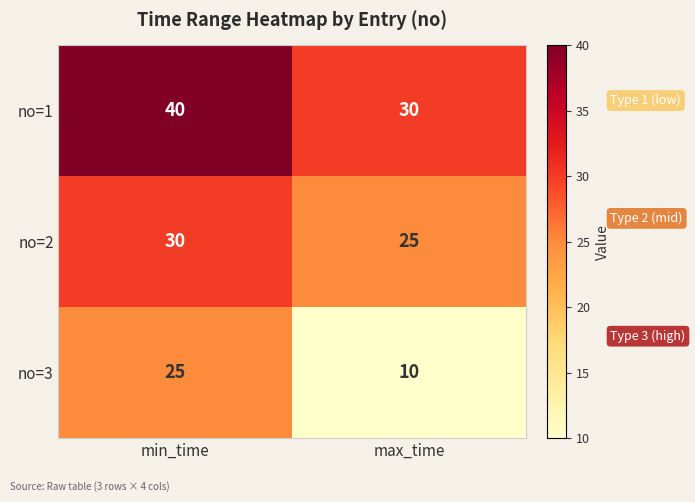

Read the no=2 value at min_time.

30